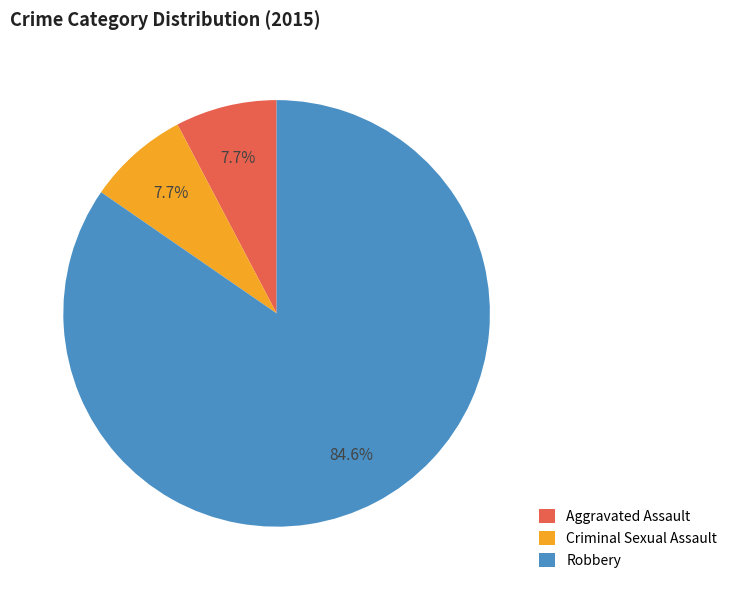

What is the largest slice in the pie chart?

Robbery